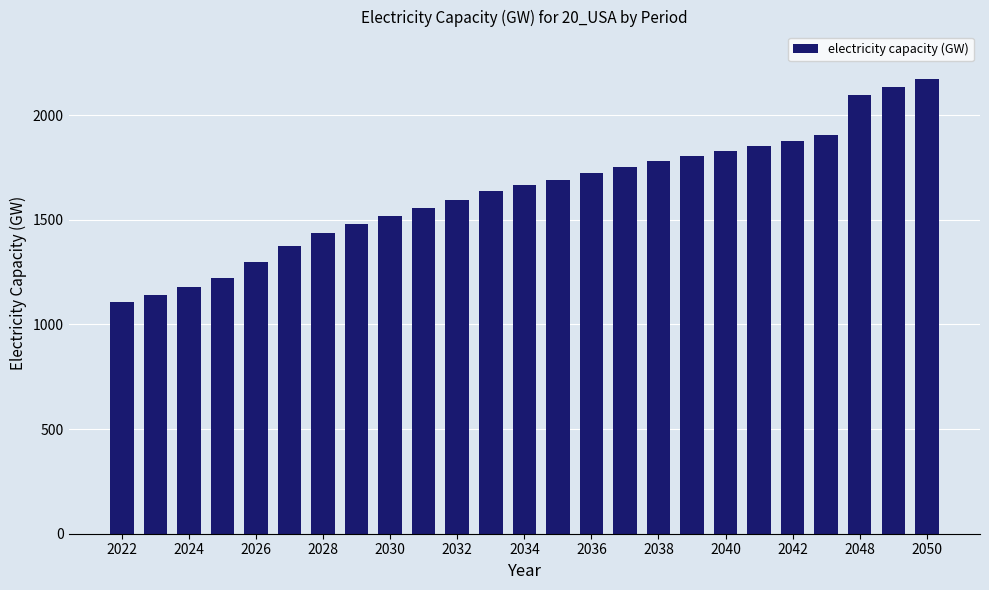

What is the greatest value displayed?

2172.2